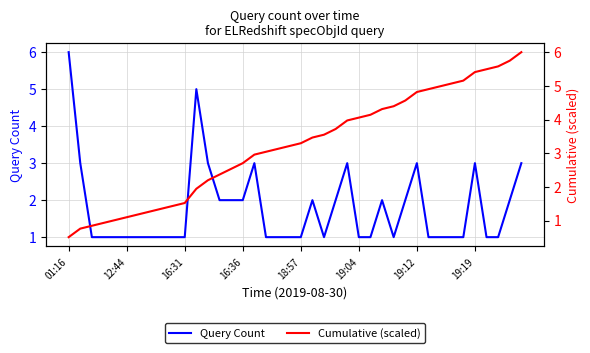

Which category has the highest value in the Query Count series?

01:16